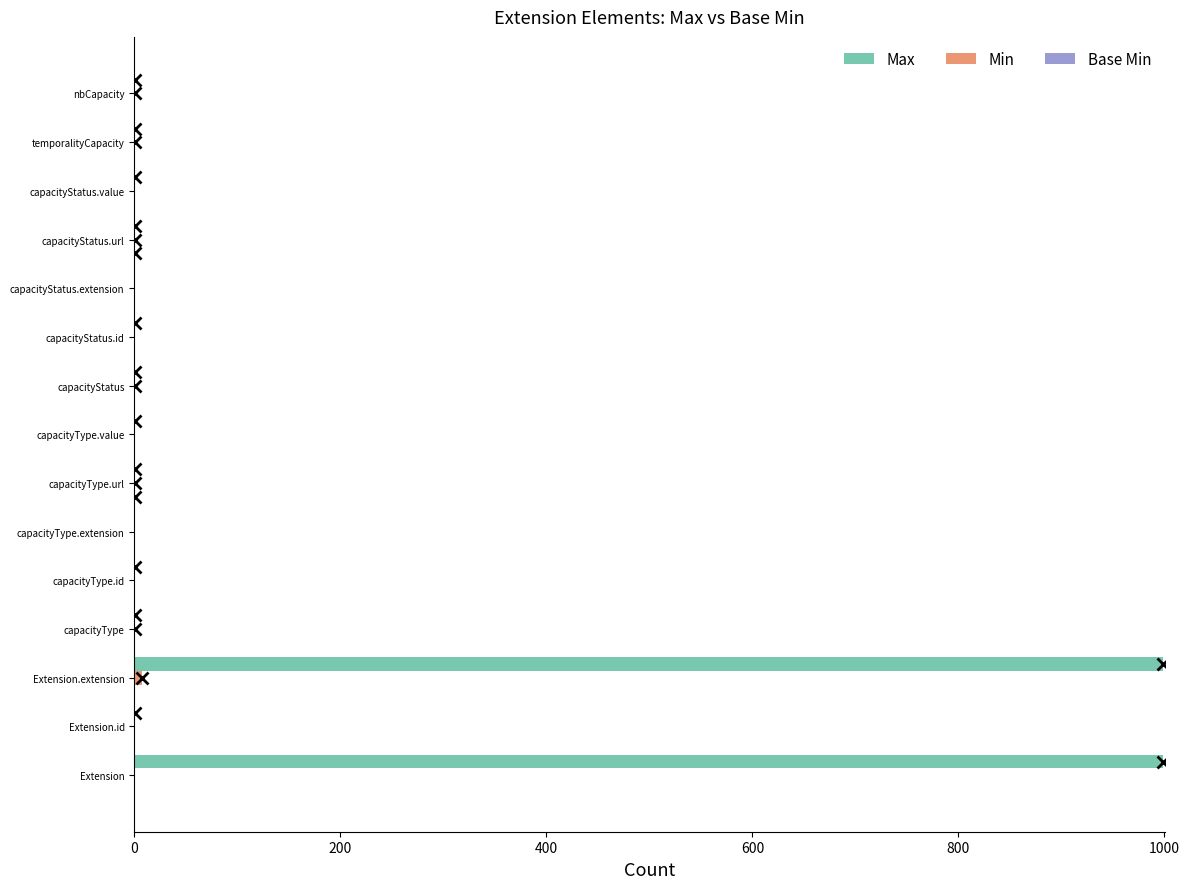

Which series has the largest total across all categories?

Max